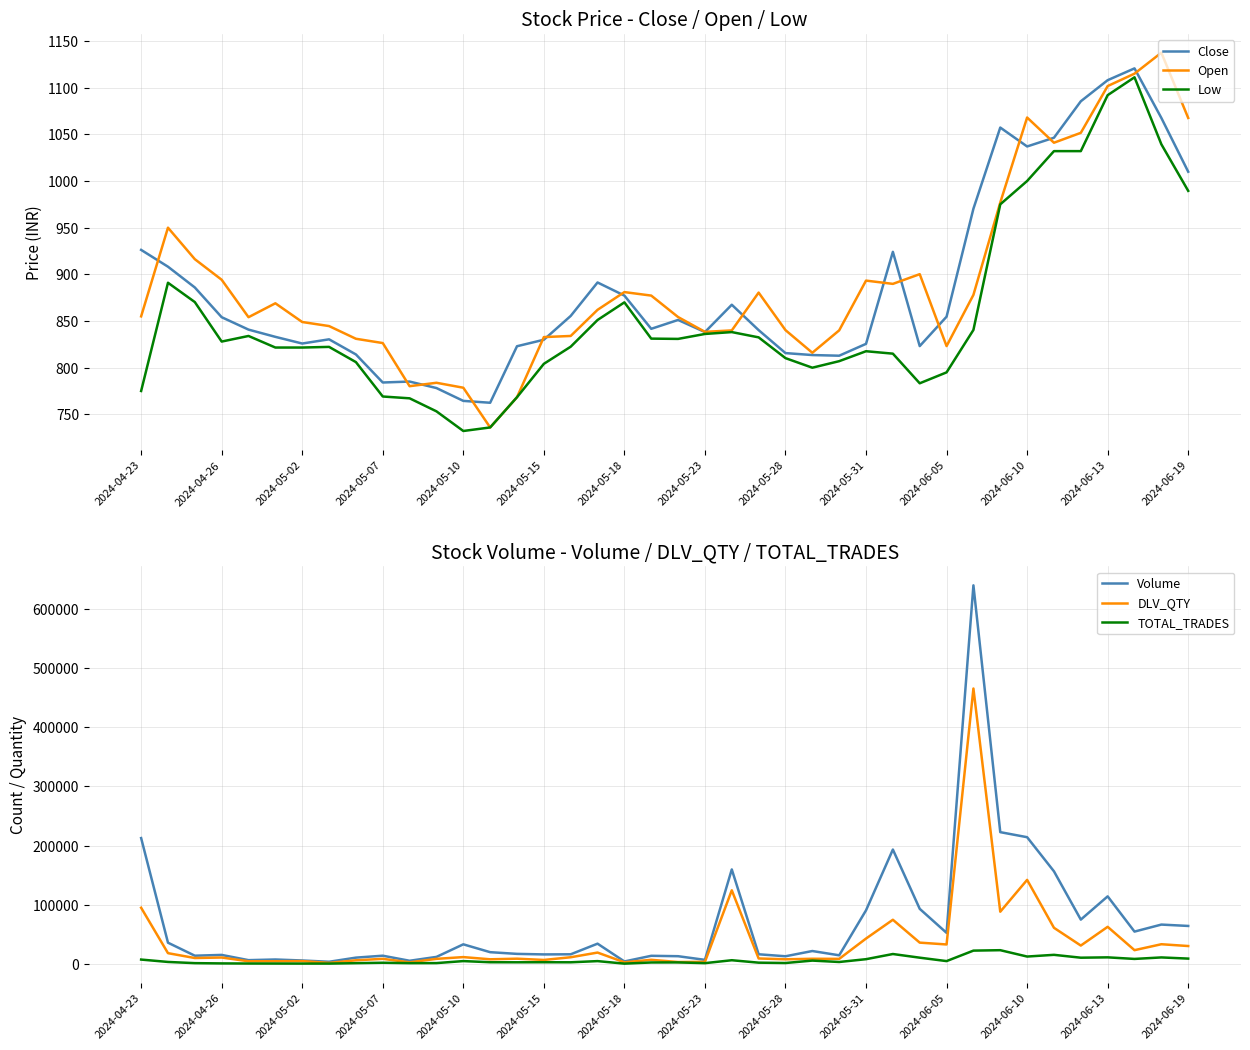

What is the maximum value for Open?

1137.5